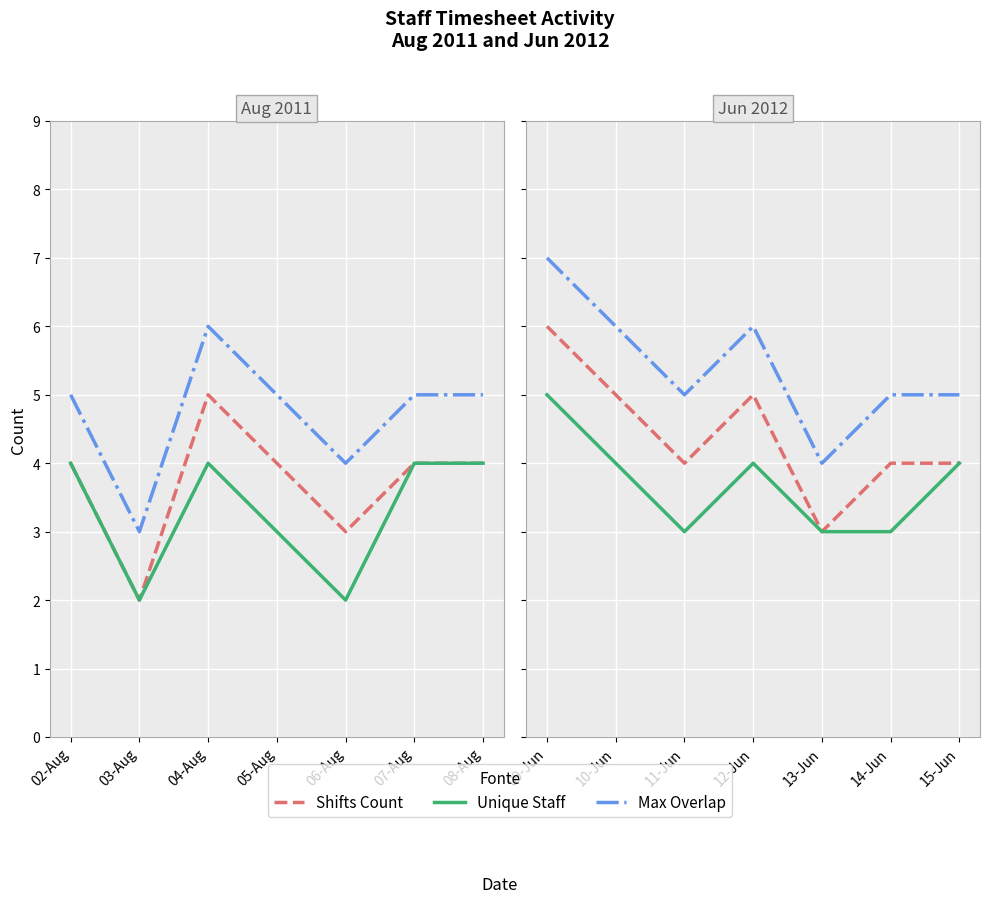

True or false: Unique Staff has more than 1 interior local peaks.

False